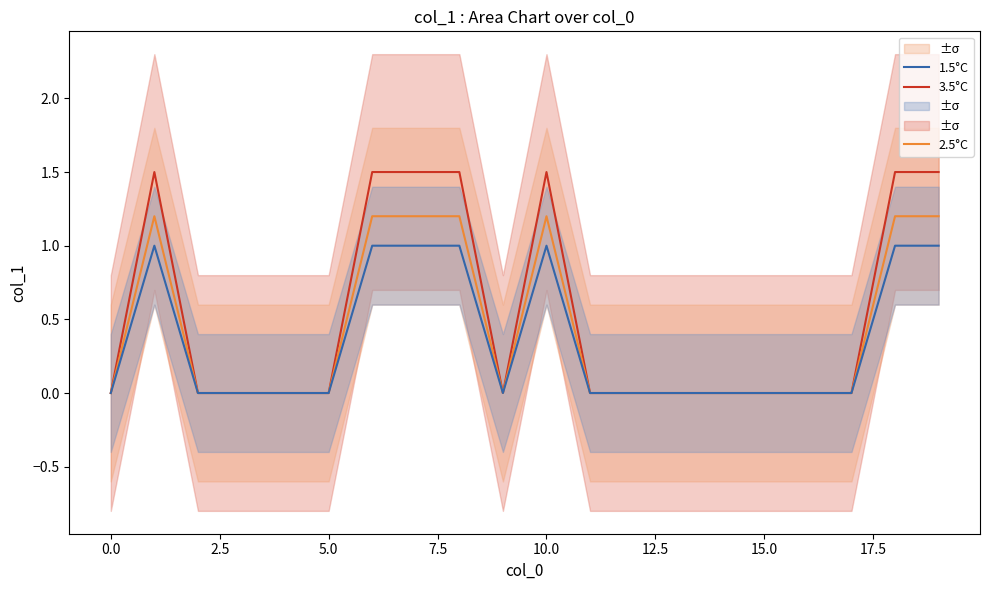

What is the approximate value of 1.5°C at 19?

1.0